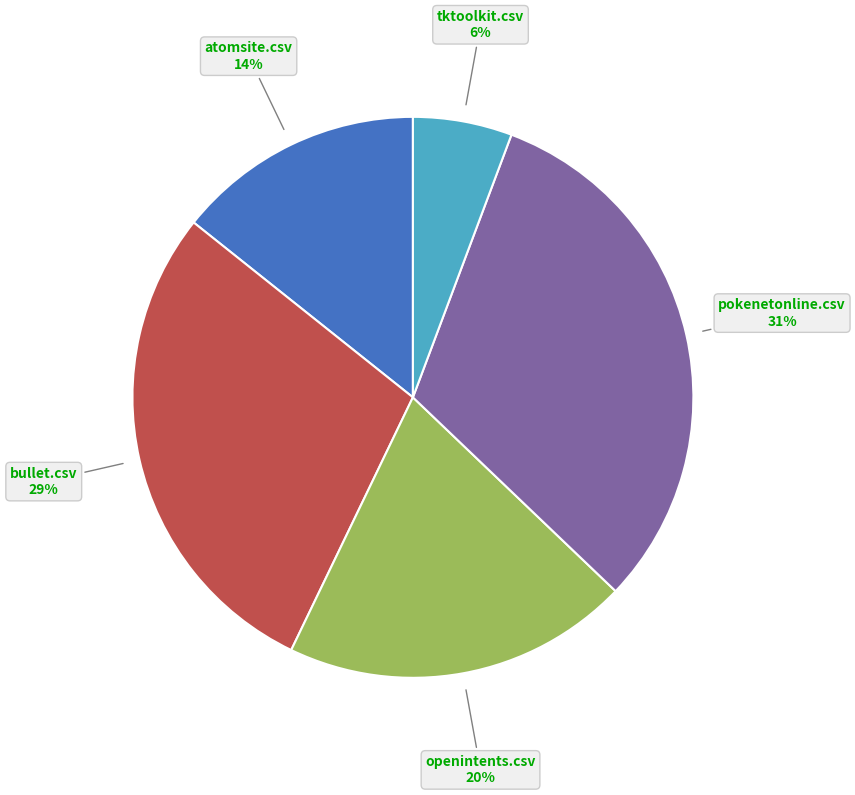

Is there a majority slice in this chart?

No